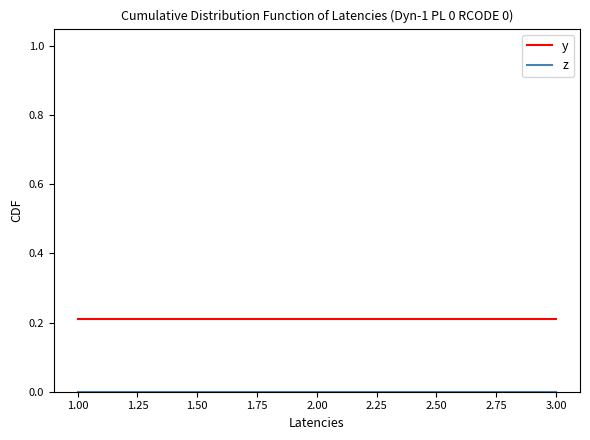

Is it true that y equals 0.4 at 1.00?

False